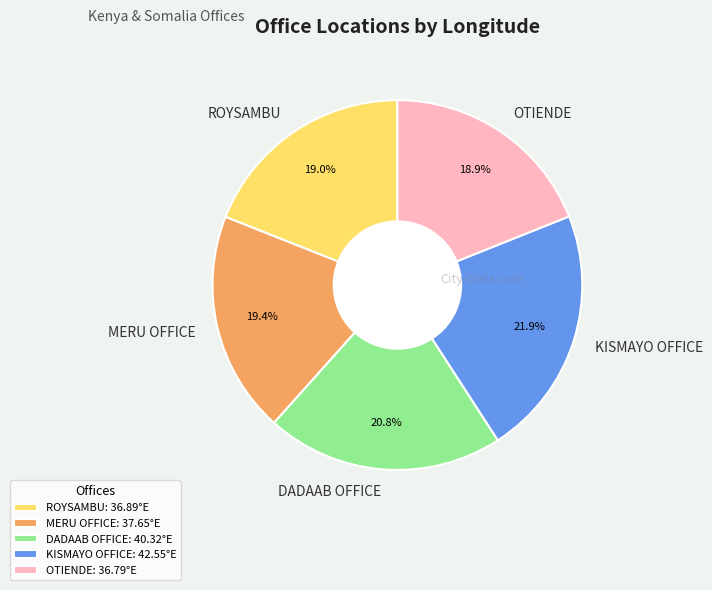

What percentage is the ROYSAMBU slice, to the nearest percent?

19%